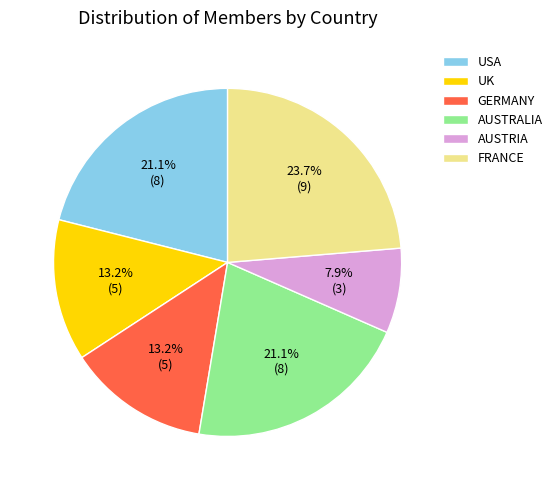

To the nearest percent, what percentage of the pie is USA?

21%